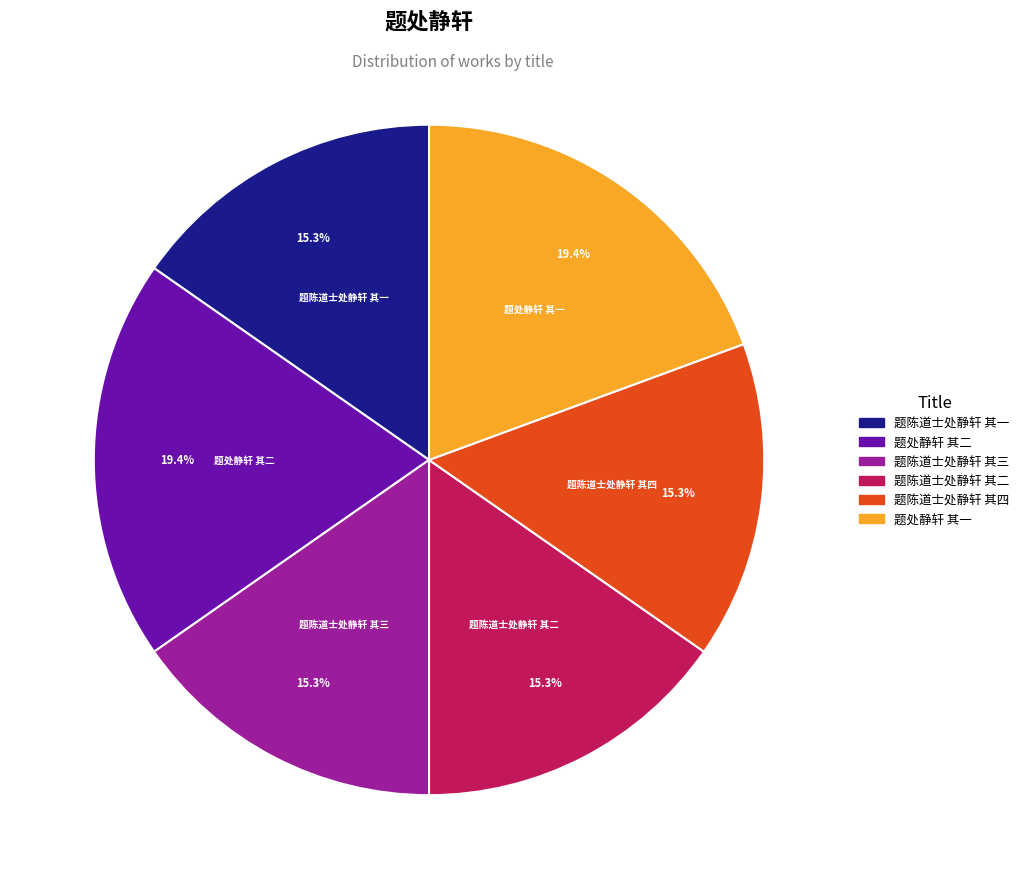

To the nearest percent, what percentage of the pie is 题陈道士处静轩 其三?

15%